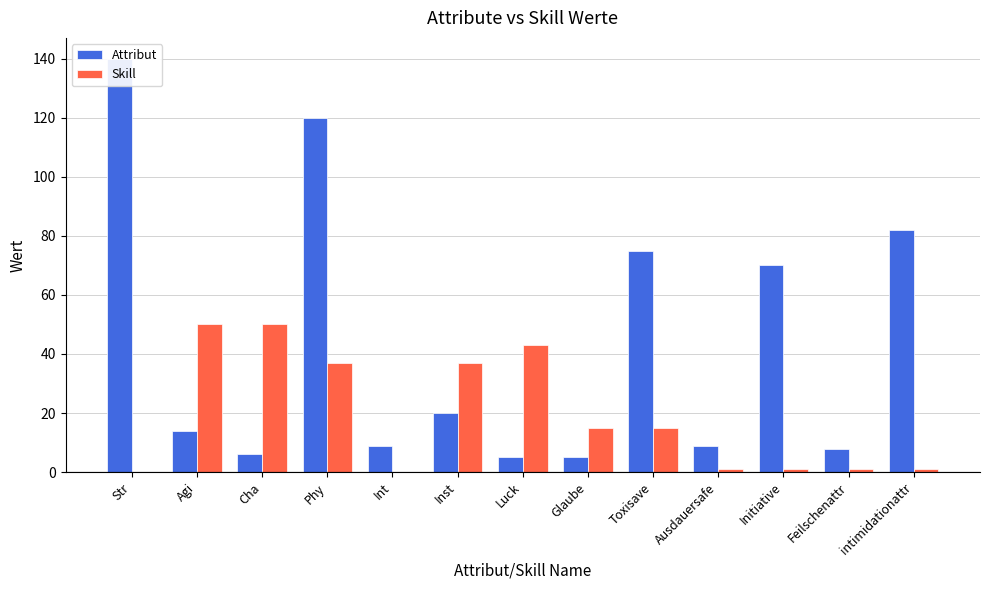

How many values in the Skill series are below 15?

6